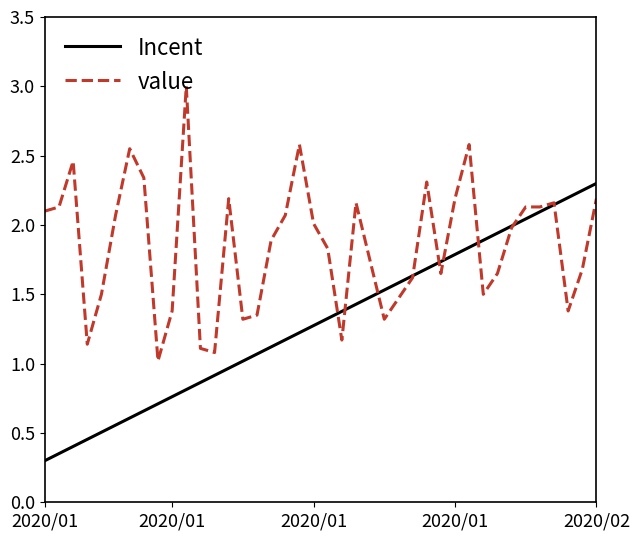

Rank the series by their maximum value, from highest to lowest.

value, Incent